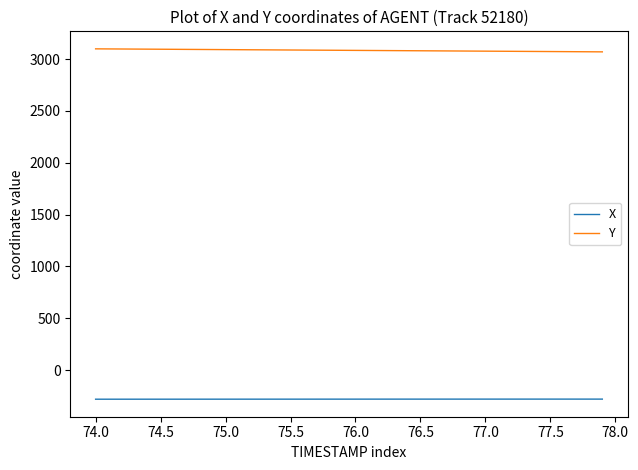

What is the smallest value displayed?

-279.9